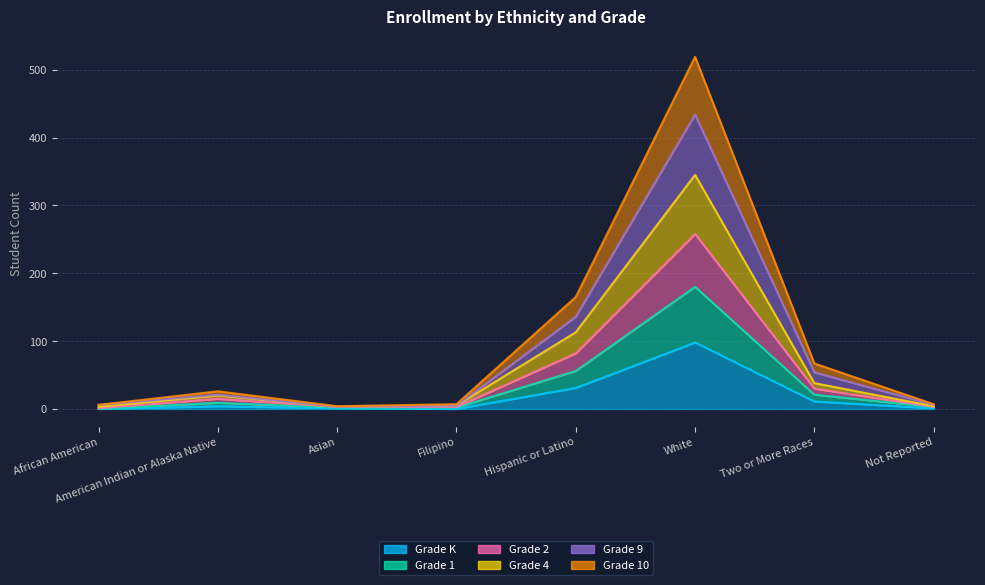

At how many categories does at least one series exceed 500?

1